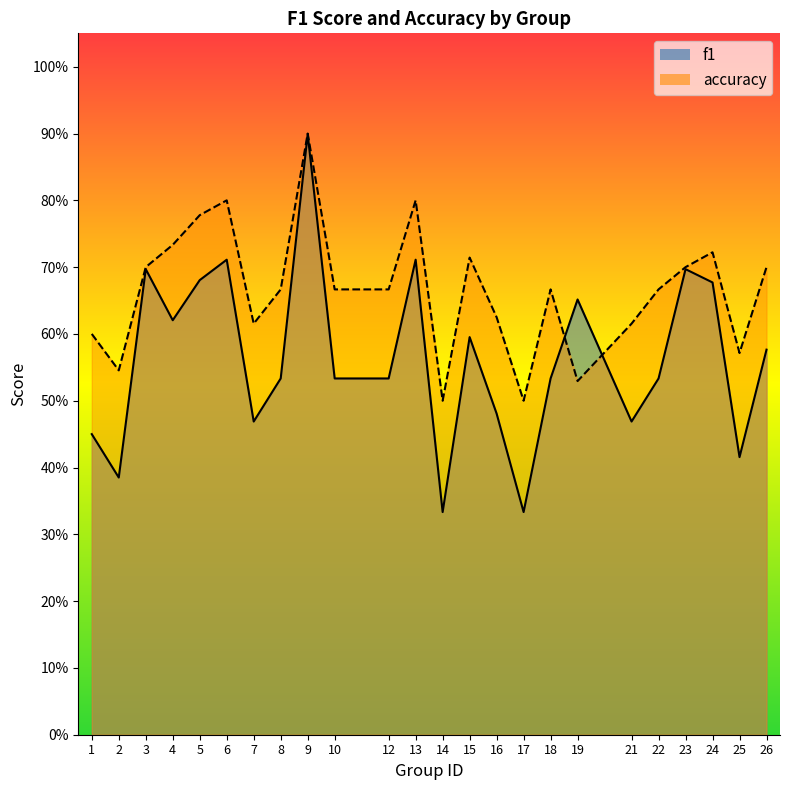

What is the value of the f1 point at the 9th from the left?

0.9